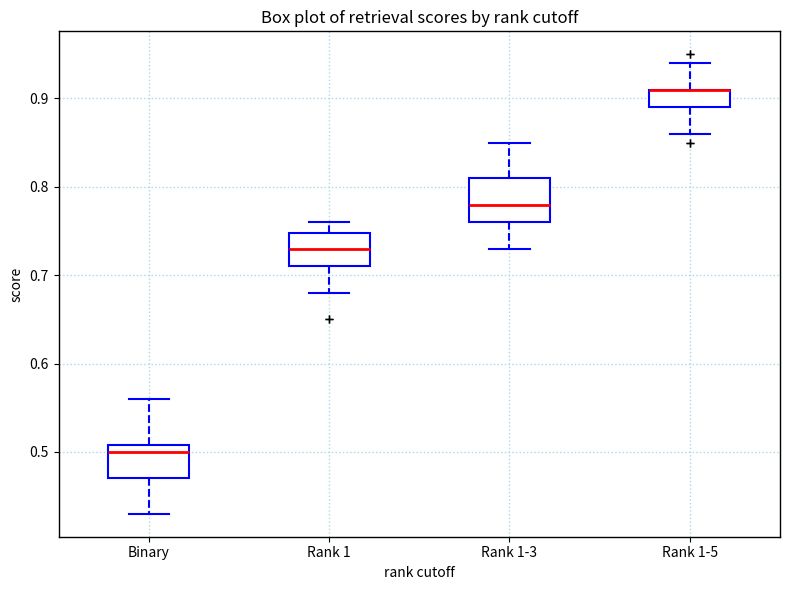

Comparing the boxes themselves (not the whiskers), which one is the tallest?

Rank 1-3